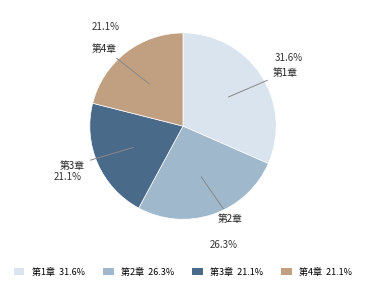

To the nearest percent, what is the average slice percentage?

25%